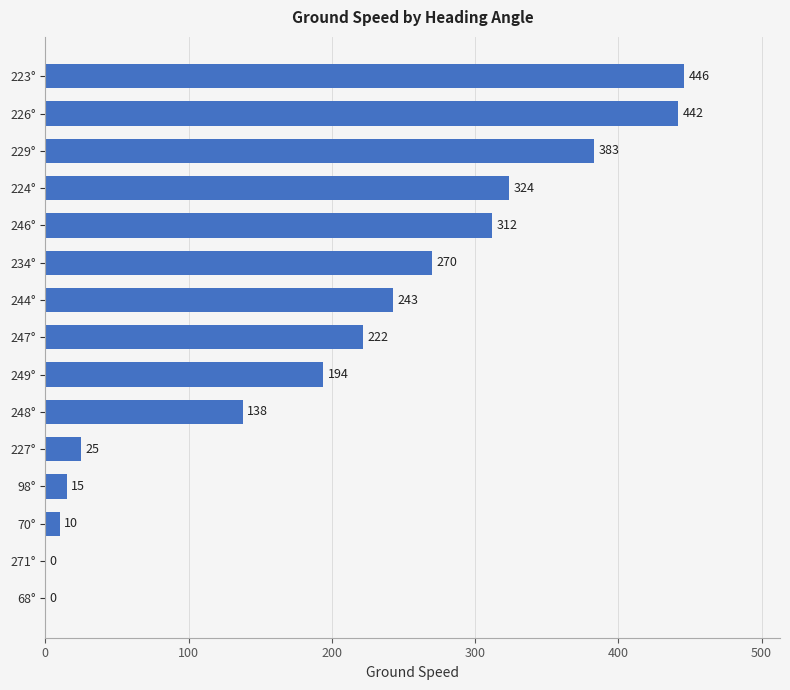

Is it true that the value at 249° is 194?

True